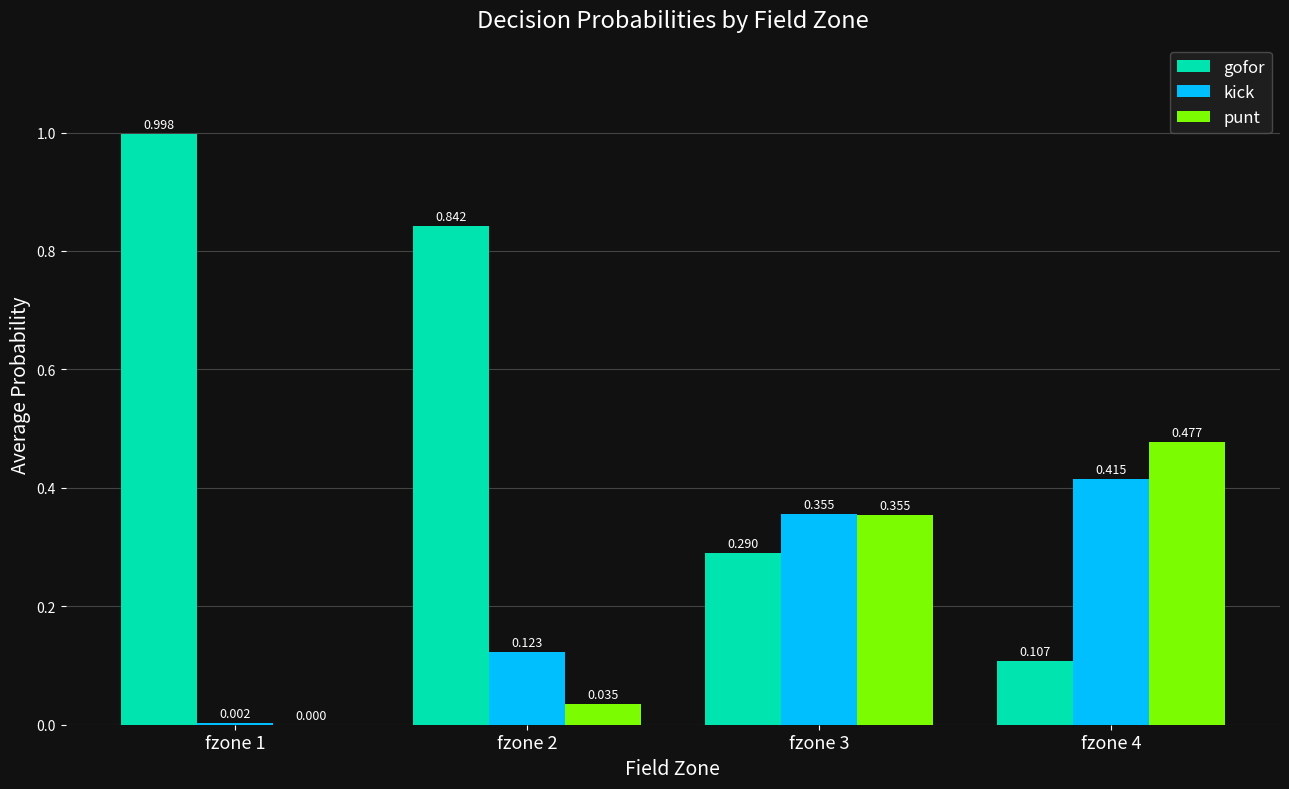

Which series has the largest total across all categories?

gofor